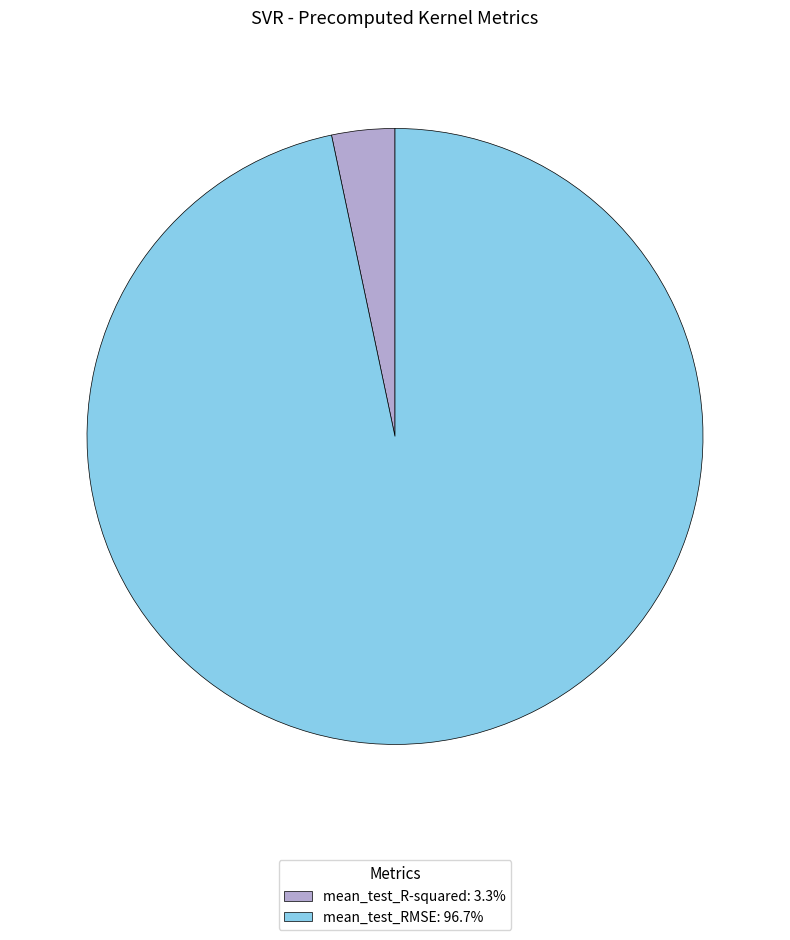

Do mean_test_R-squared: 3.3% and mean_test_RMSE: 96.7% together represent more than half of the pie?

Yes